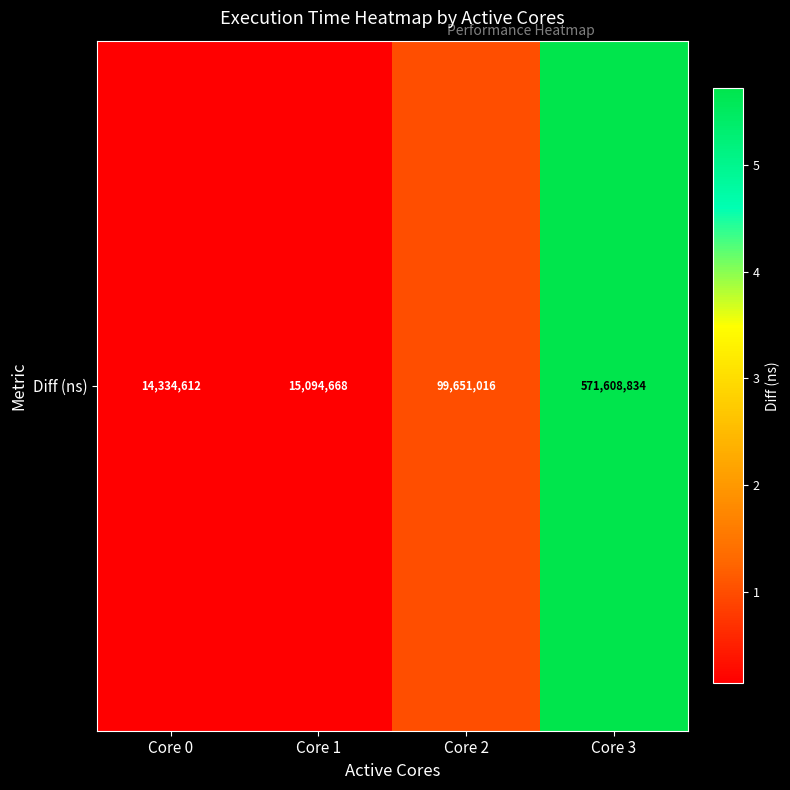

At which label is the value closest to 292971723?

Core 2